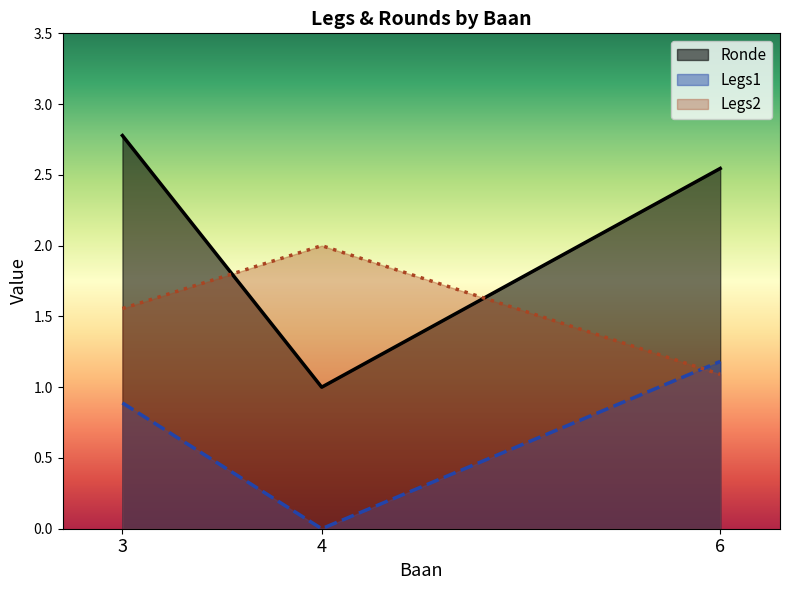

What are all the series names shown in the legend?

Ronde, Legs1, Legs2